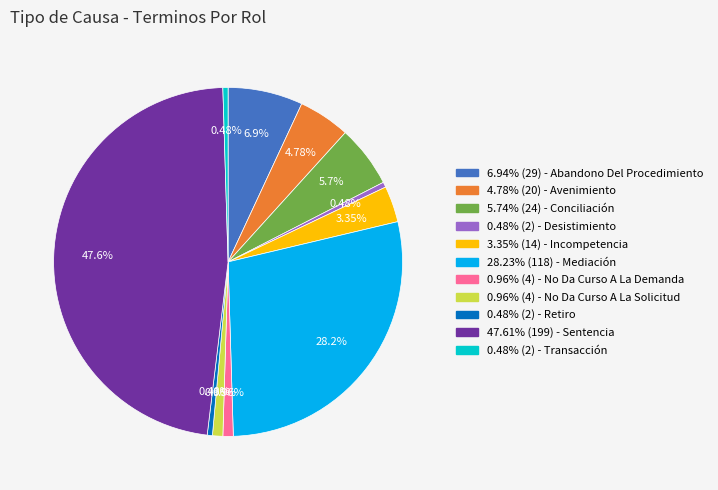

Count the number of slices in the pie.

11